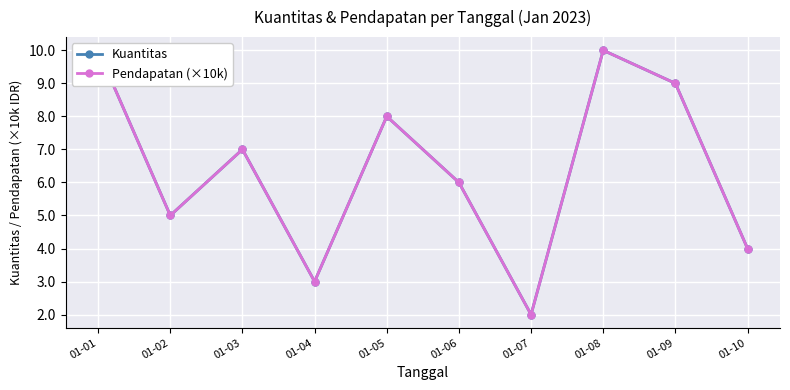

What is the value of the Pendapatan (×10k) point at the 4th from the left?

3